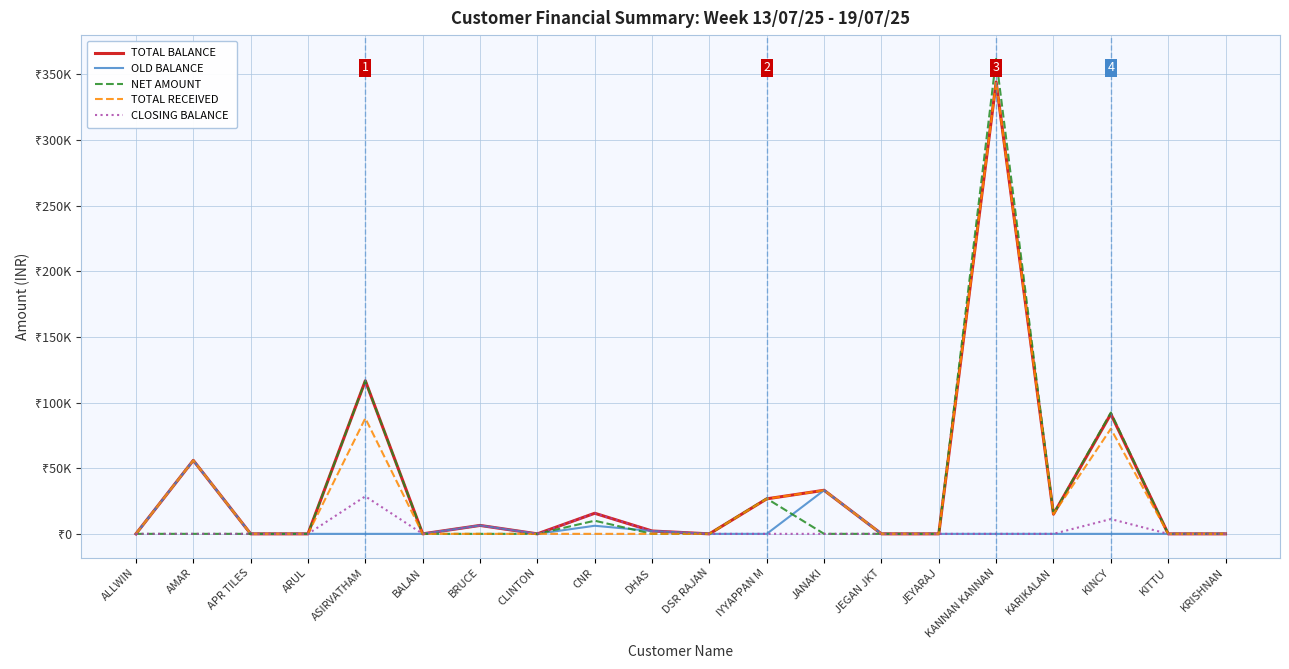

Reading left to right, list all the values displayed in this chart.

TOTAL BALANCE: 0	55940	0	0	116560	0	6410	0	15680	2170	0	26660	33180	0	0	344070	14980	91260	0	0
OLD BALANCE: 0	55940	0	0	0	0	6410	0	6160	2170	0	0	33180	0	0	0	0	0	0	0
NET AMOUNT: 0	0	0	0	116560	0	0	0	10000	0	0	26860	0	0	0	361670	15080	92360	0	0
TOTAL RECEIVED: 0	55940	0	0	88000	0	0	0	0	0	0	26660	33180	0	0	344070	14980	80000	0	0
CLOSING BALANCE: 0	0	0	0	28560	0	6410	0	15680	2170	0	0	0	0	0	0	0	11260	0	0